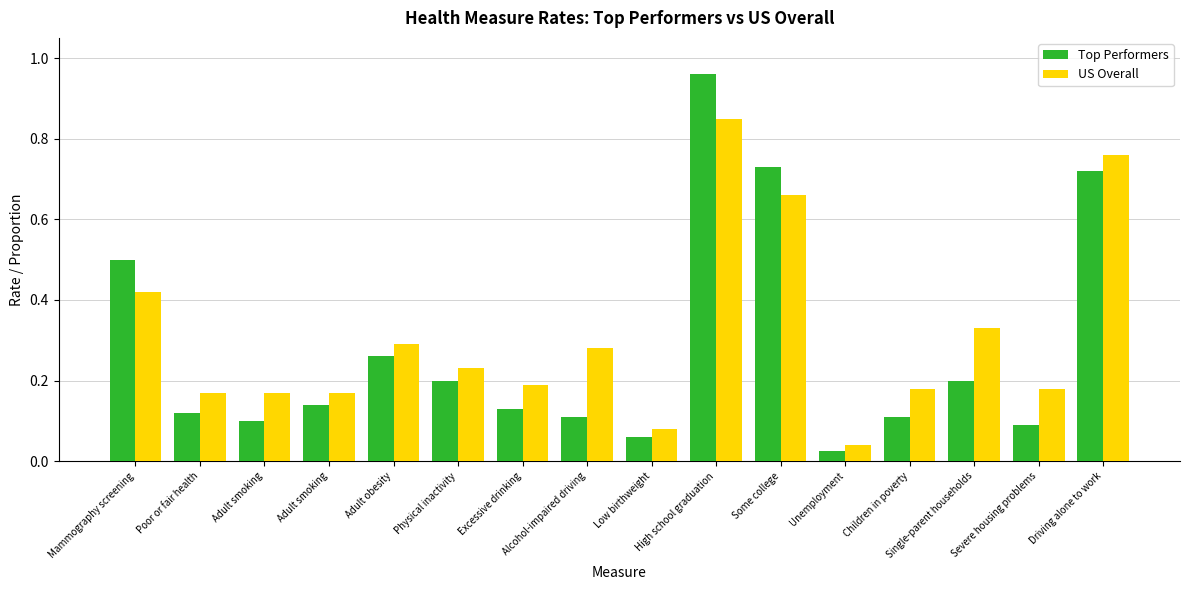

Which label corresponds to the smallest value in the chart?

Unemployment